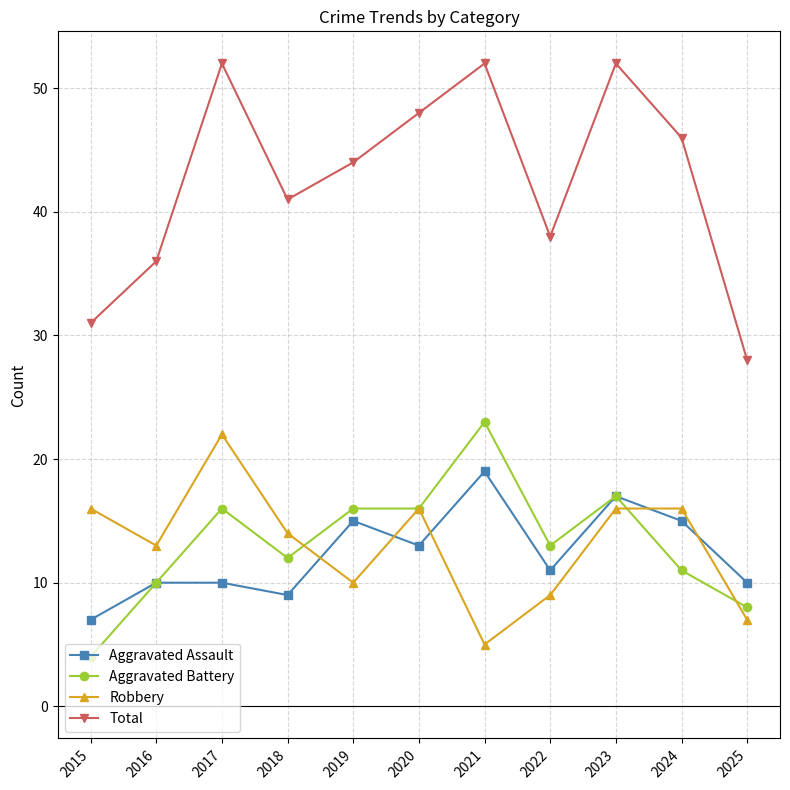

True or false: Robbery and Total cross at least once.

False